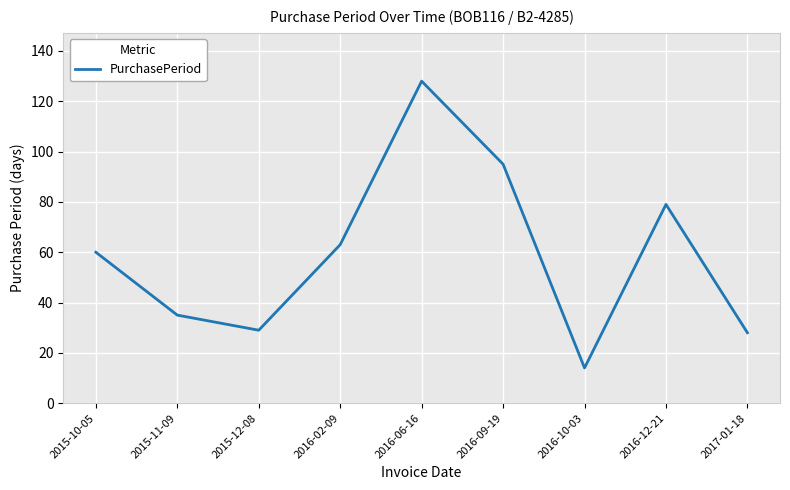

Reading right to left, what are all the values shown in this chart?

2017-01-18=28	2016-12-21=79	2016-10-03=14	2016-09-19=95	2016-06-16=128	2016-02-09=63	2015-12-08=29	2015-11-09=35	2015-10-05=60